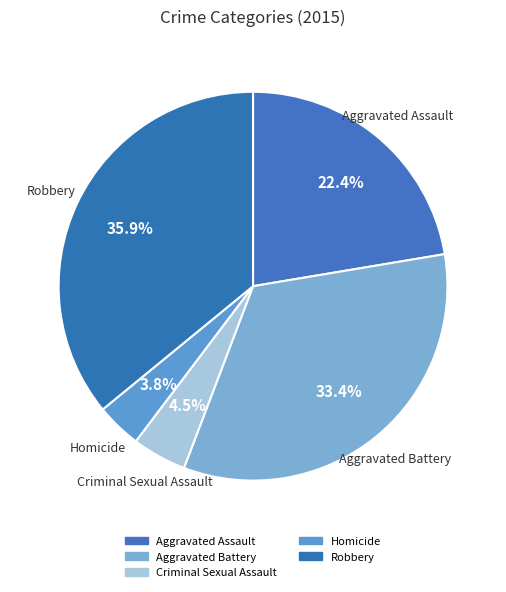

To the nearest percent, what is the average slice percentage?

20%